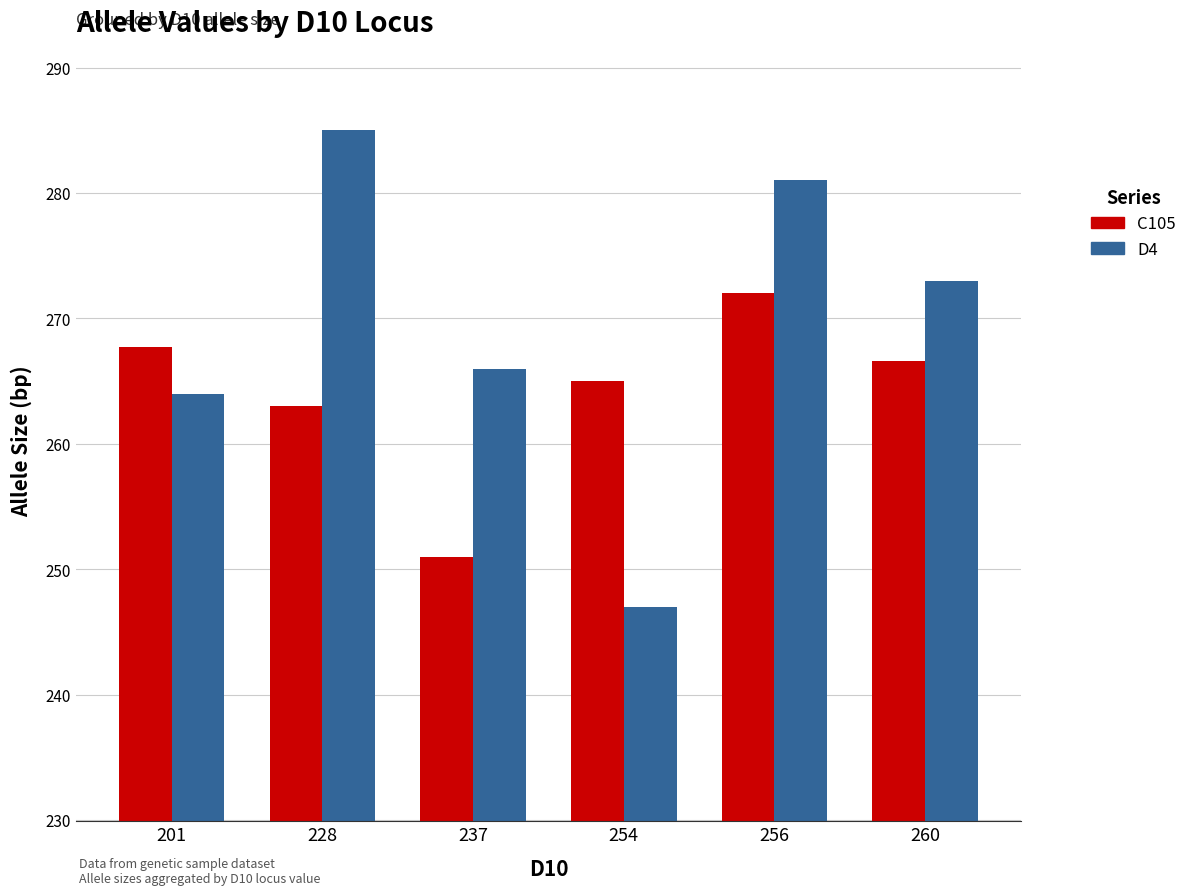

What value does the C105 series have at 260?

266.6